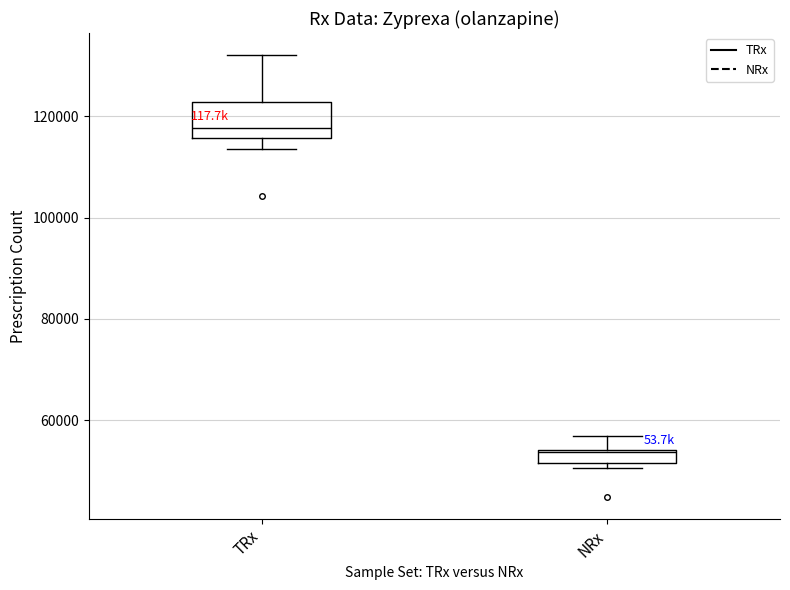

Which box's median line is the highest?

TRx